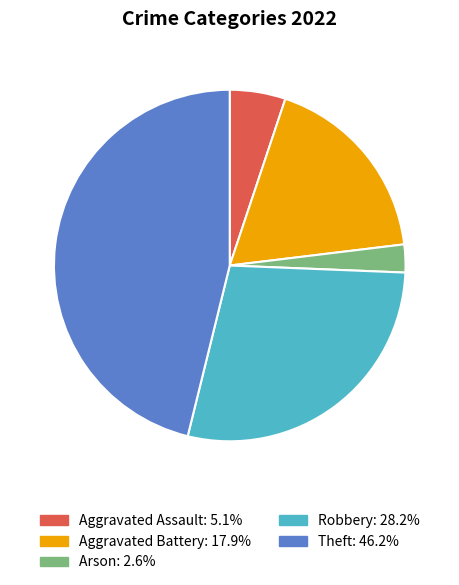

Which category has the smallest portion of the pie?

Arson